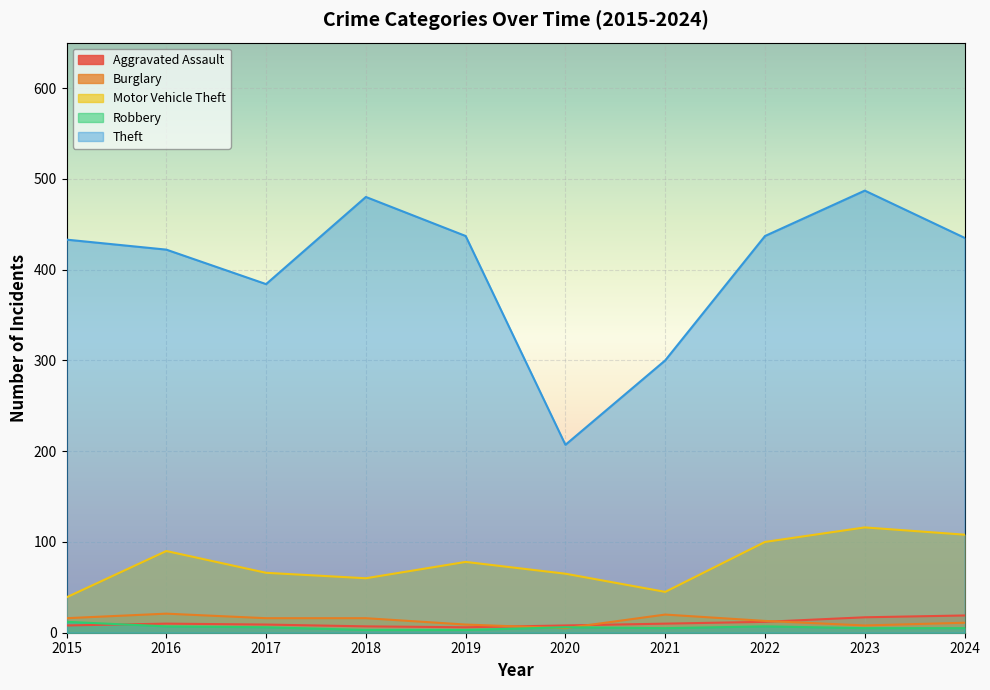

True or false: Theft has a value of 131 at 2015.

False